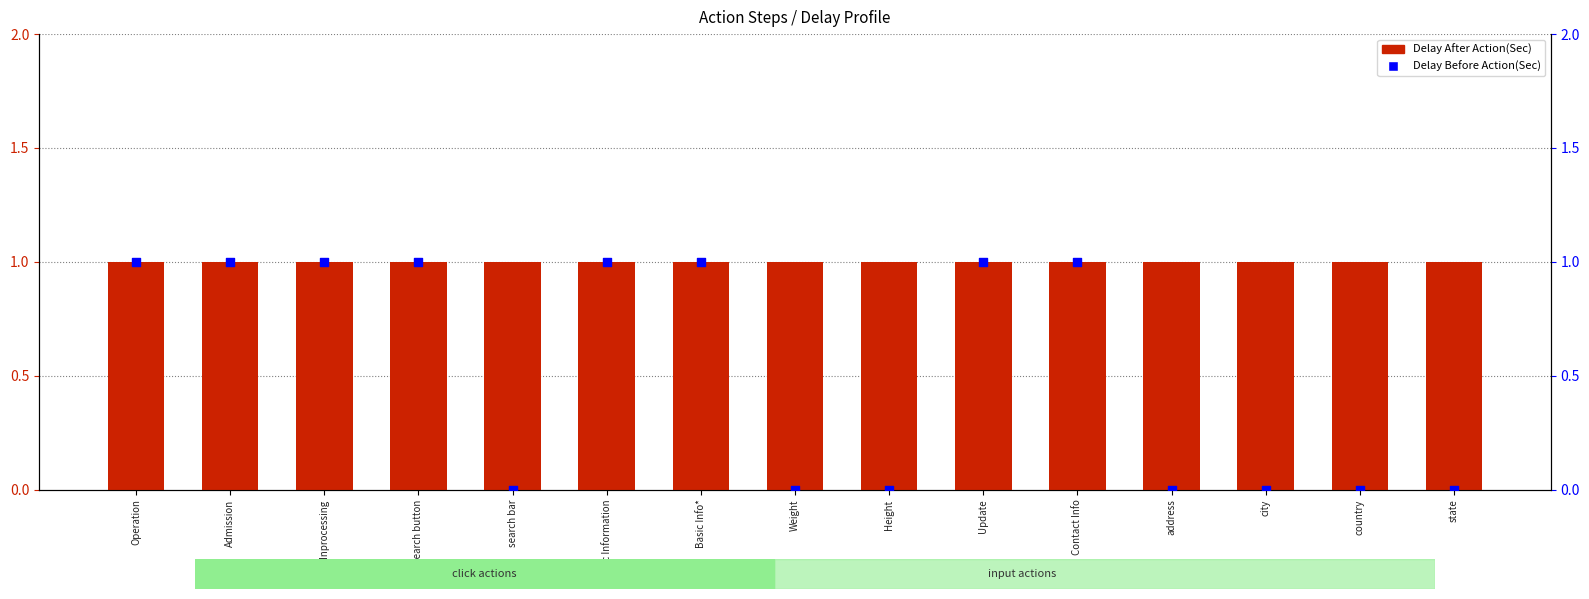

What are all the series names shown in the legend?

Delay After Action(Sec), Delay Before Action(Sec)